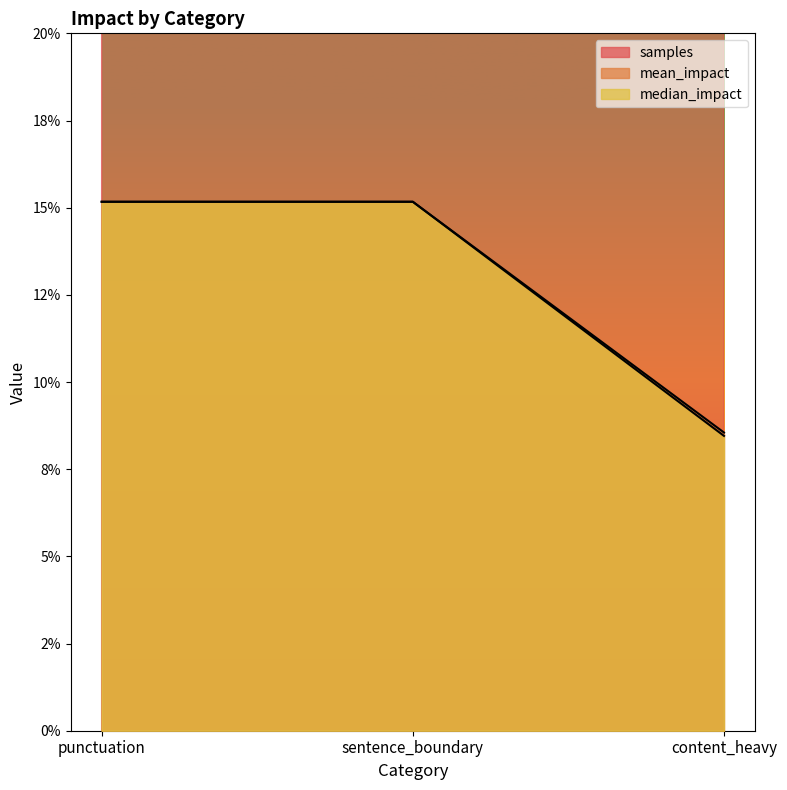

What is the label of the 1st point from the left?

punctuation